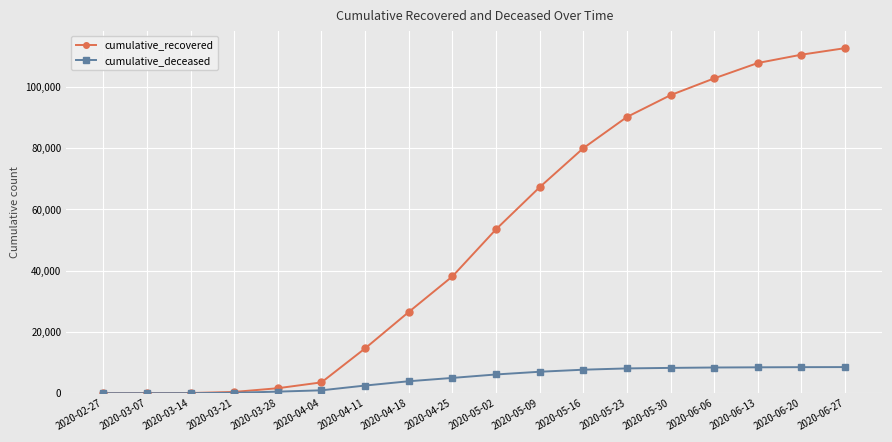

Which series has the largest range (max minus min)?

cumulative_recovered